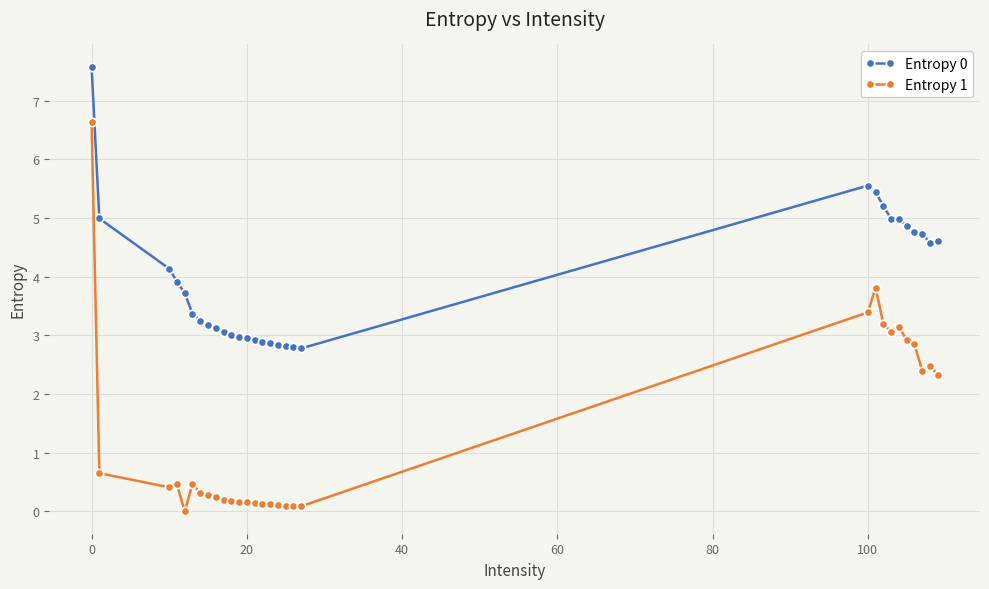

What is the average value of the Entropy 0 series?

4.0